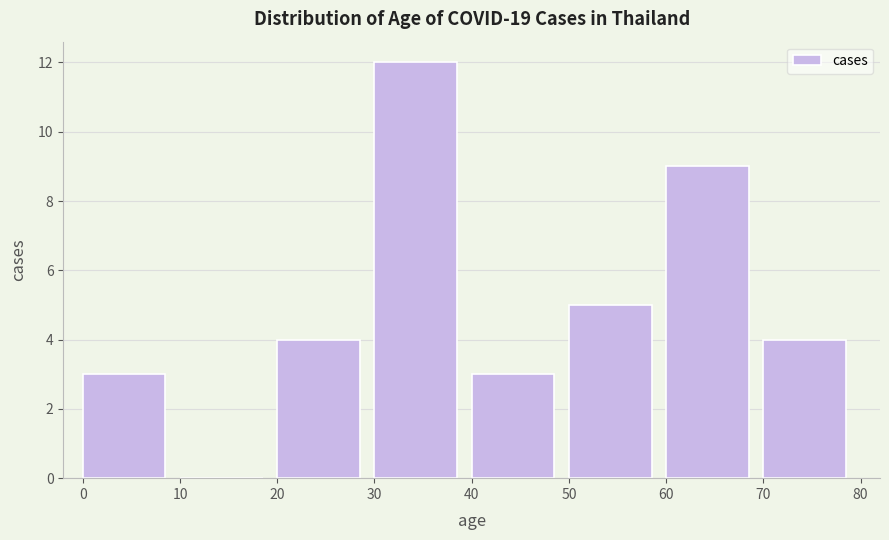

How tall is the bar that spans 0 to 10 on the x-axis? The values are not printed on the chart, so give them approximately, as read against the axis.

3